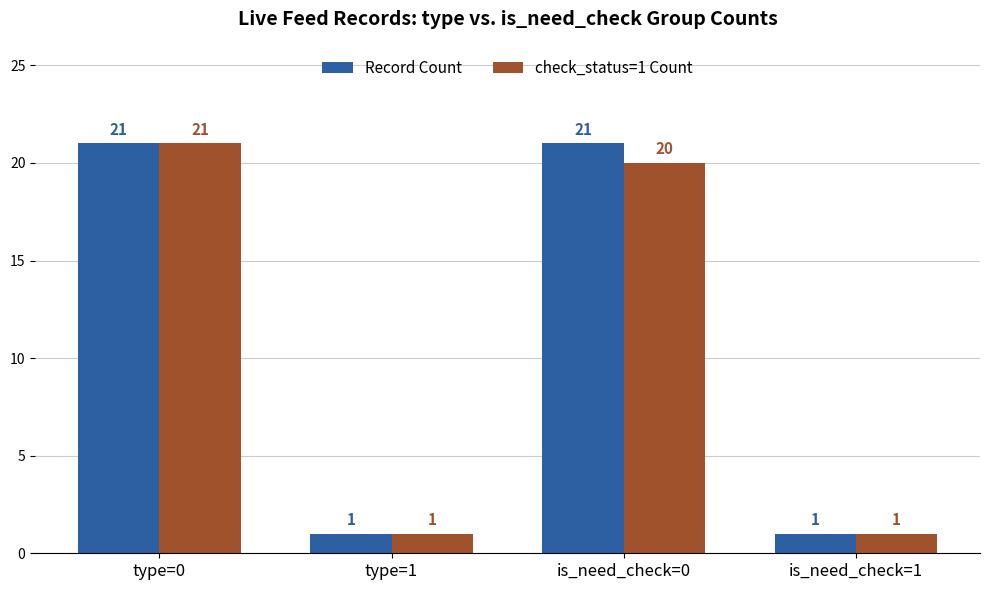

Which series changed the most between is_need_check=0 and is_need_check=1?

Record Count